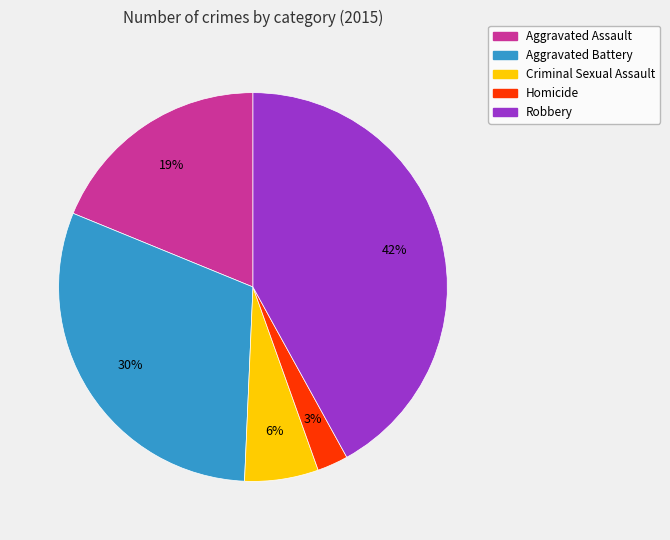

Between Aggravated Assault and Robbery, which is larger?

Robbery